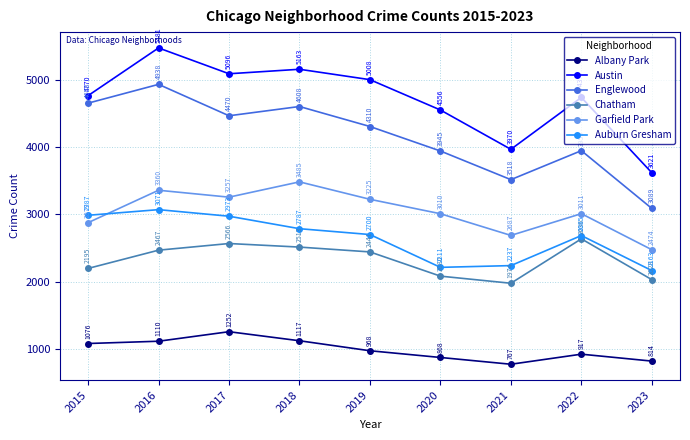

Reading left to right, list all the values displayed in this chart.

Albany Park: 1076	1110	1252	1117	968	868	767	917	814
Austin: 4770	5481	5096	5163	5008	4556	3970	4743	3621
Englewood: 4658	4938	4470	4608	4310	3945	3518	3950	3089
Chatham: 2195	2467	2566	2513	2441	2080	1974	2636	2028
Garfield Park: 2877	3360	3257	3485	3225	3010	2687	3011	2474
Auburn Gresham: 2987	3071	2973	2787	2700	2211	2237	2685	2163